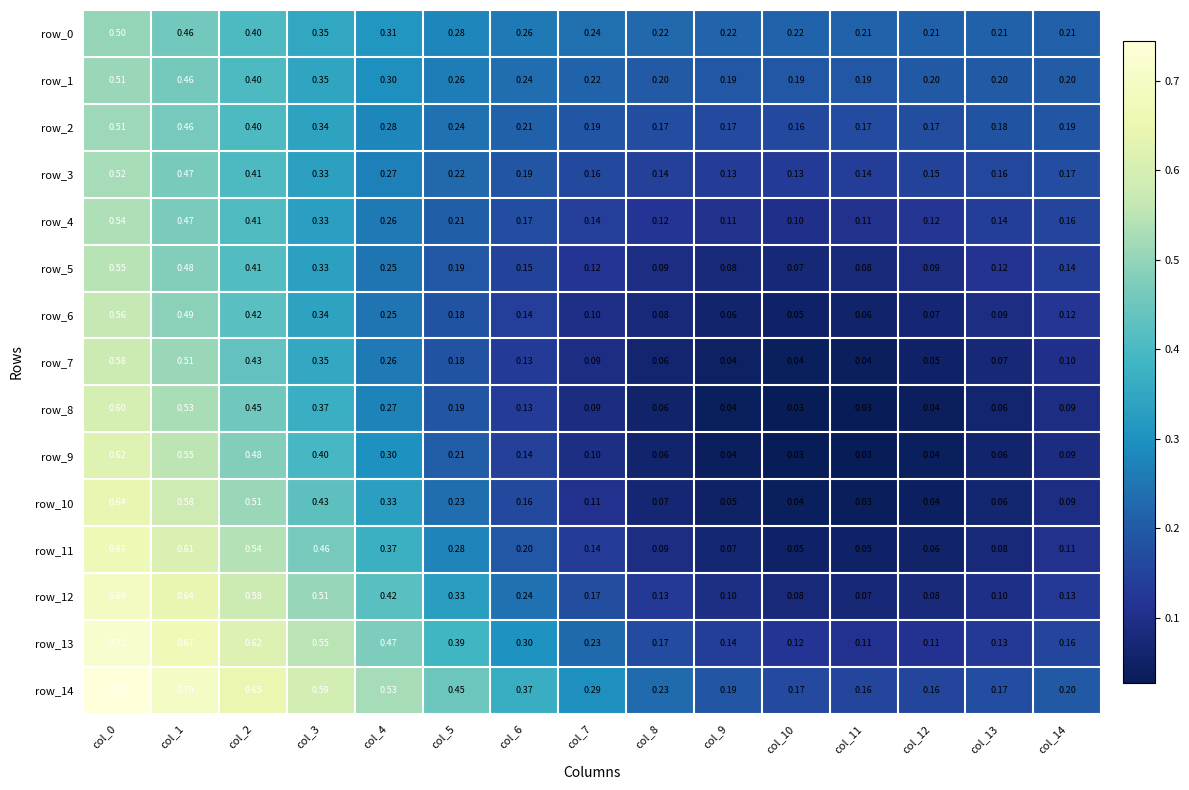

What is the sum of all row_11 values?

3.8